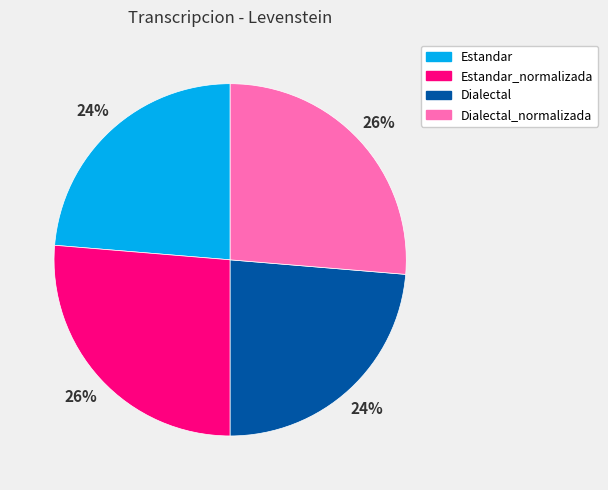

Is there any slice that represents more than half of the pie?

No